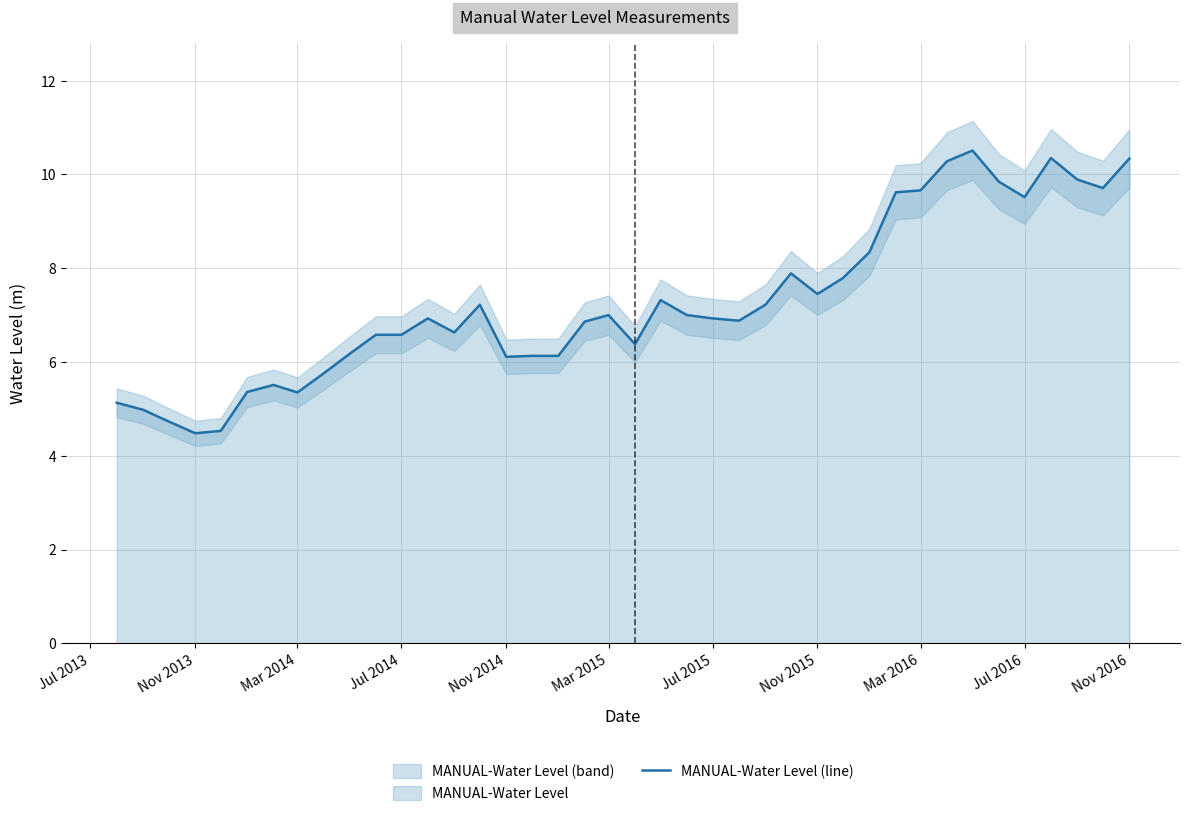

The value of MANUAL-Water Level (line) at Jul 2015 is 6.9. True or false?

True